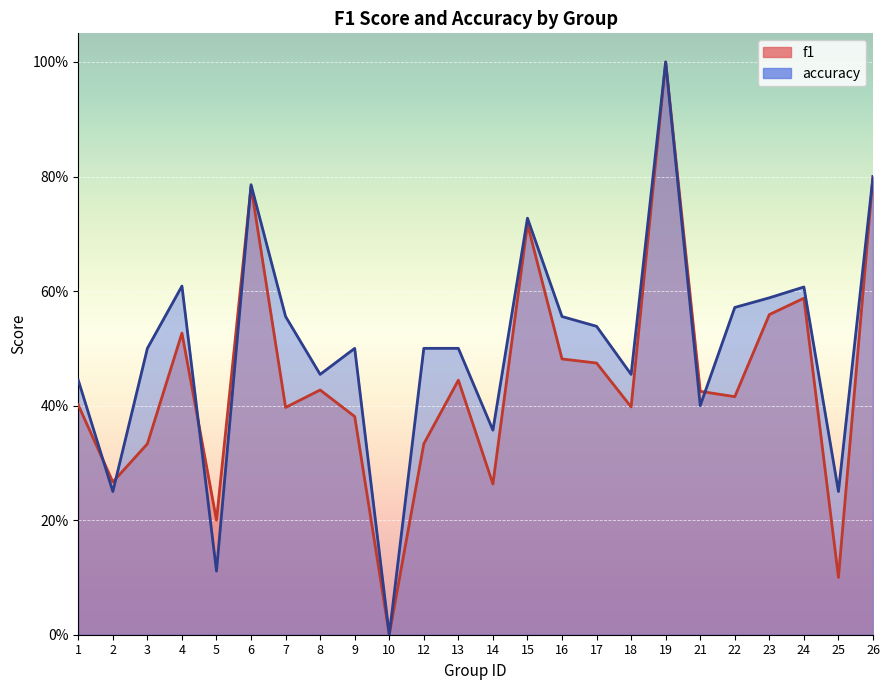

Which series has the widest spread of values?

f1